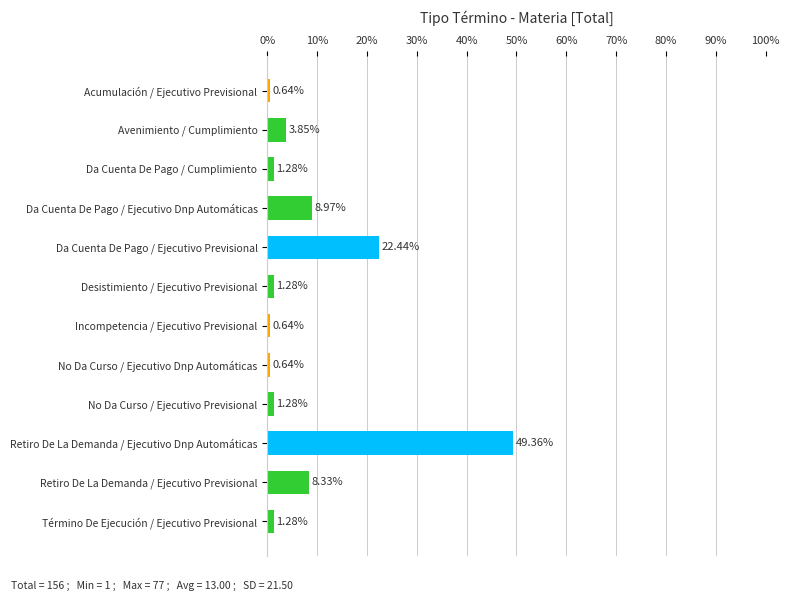

At which category does the chart reach its peak across all series?

Retiro De La Demanda / Ejecutivo Dnp Automáticas